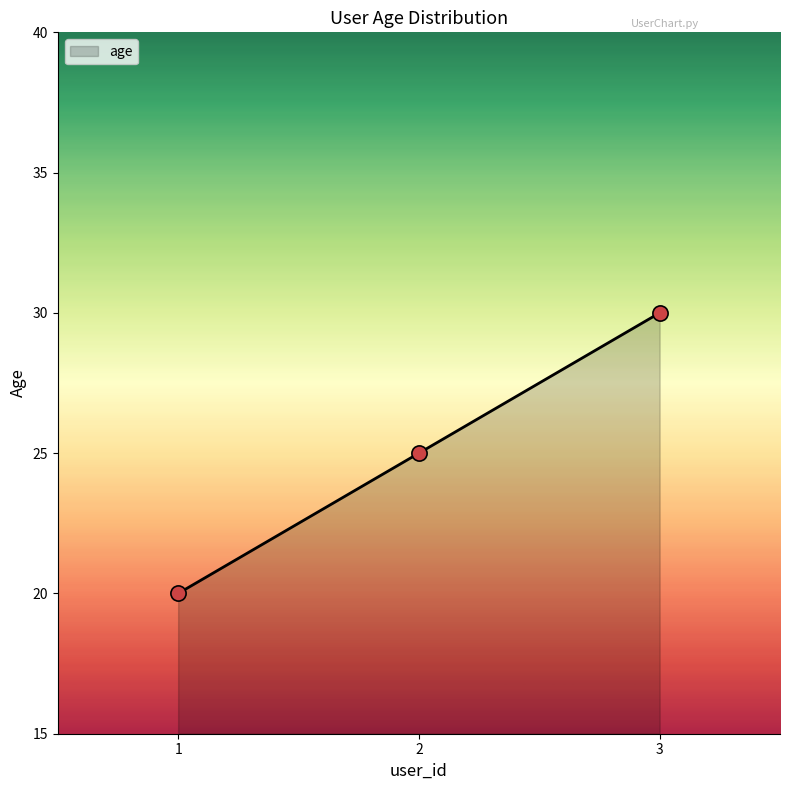

What is the ratio of the value at 1 to the value at 3?

0.7